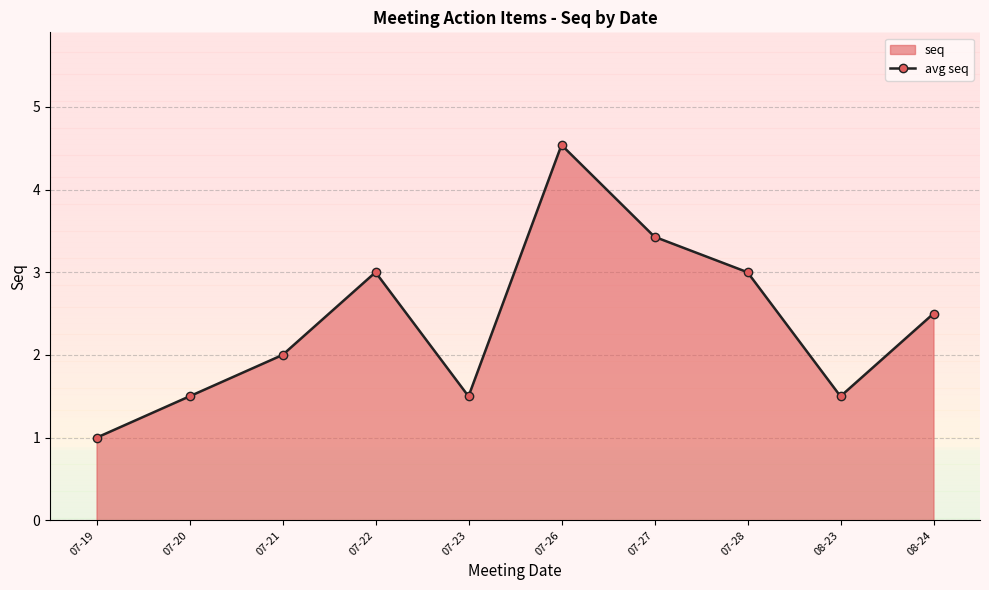

How many data points does each series have?

10